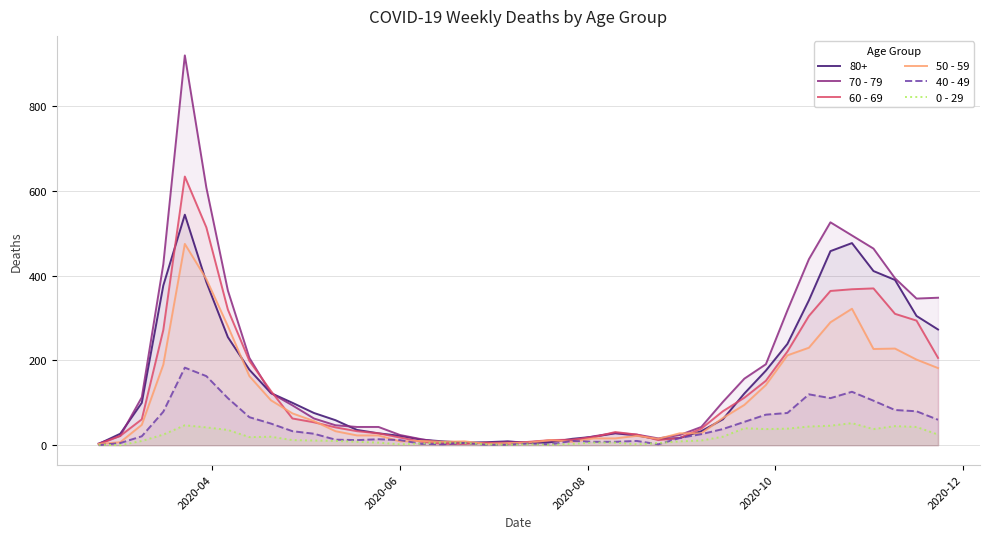

Which series has the largest total across all categories?

70 - 79